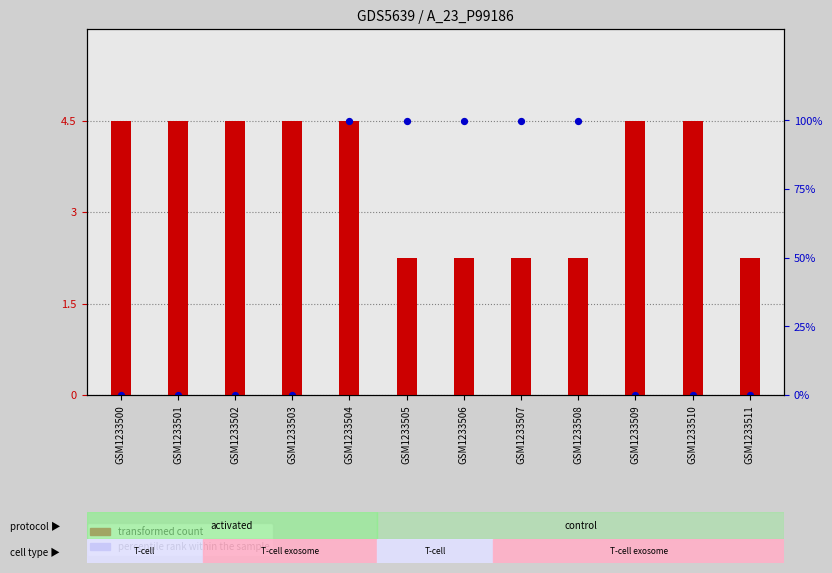

What is the total value across all series at GSM1233510?

4.5